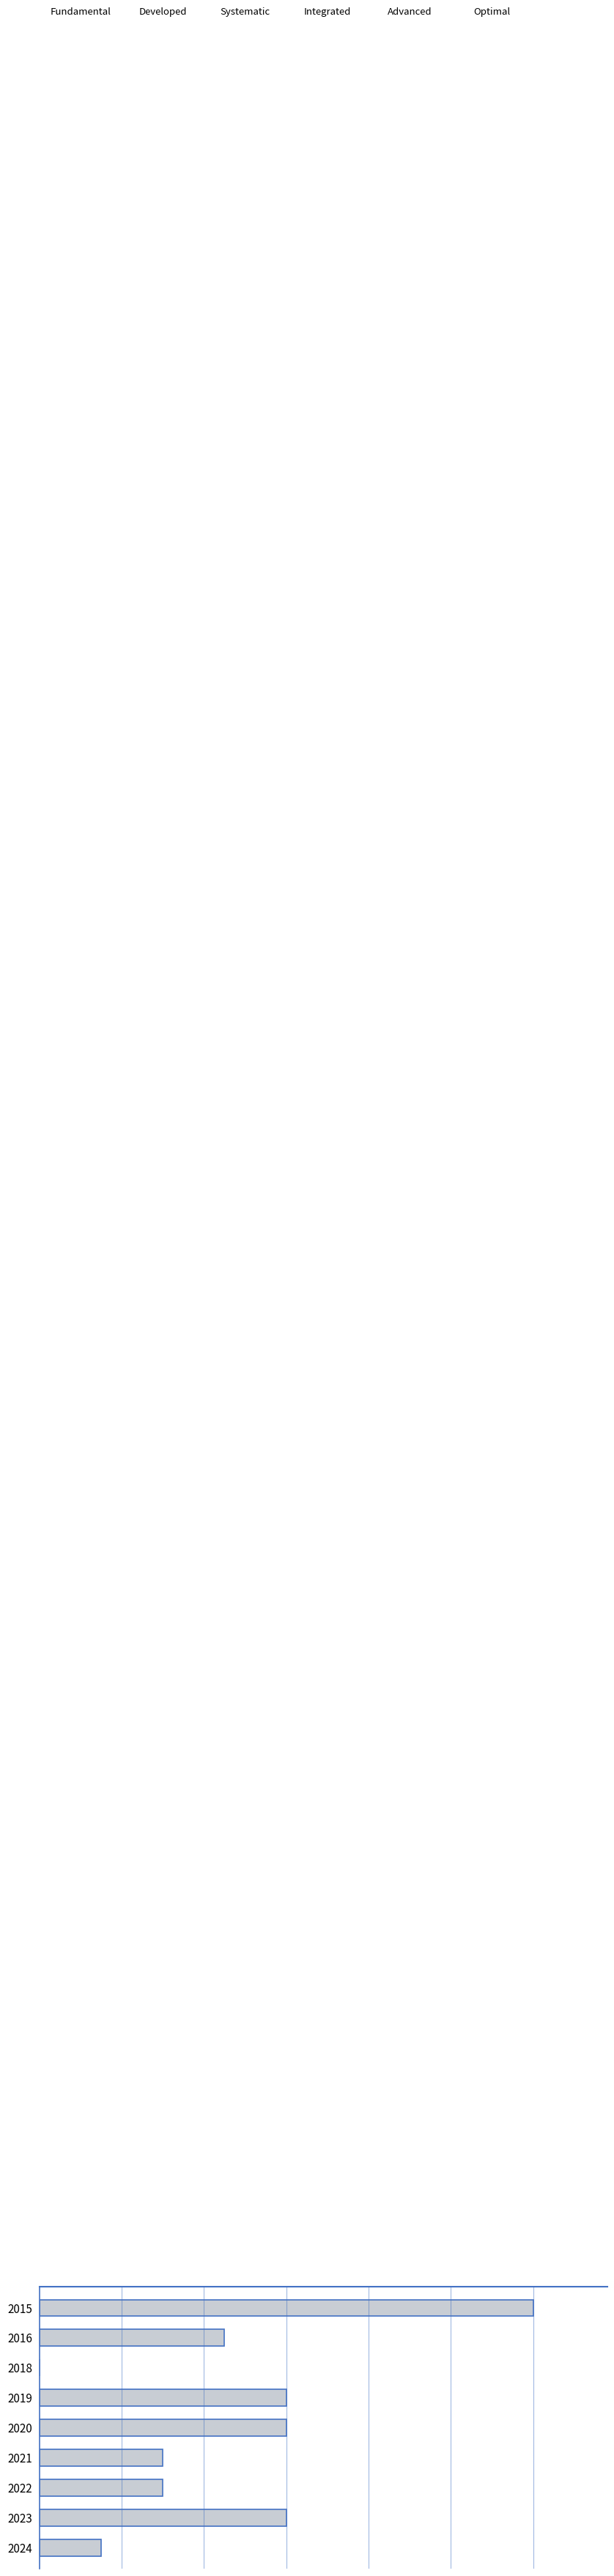

Are the bars horizontal?

Yes